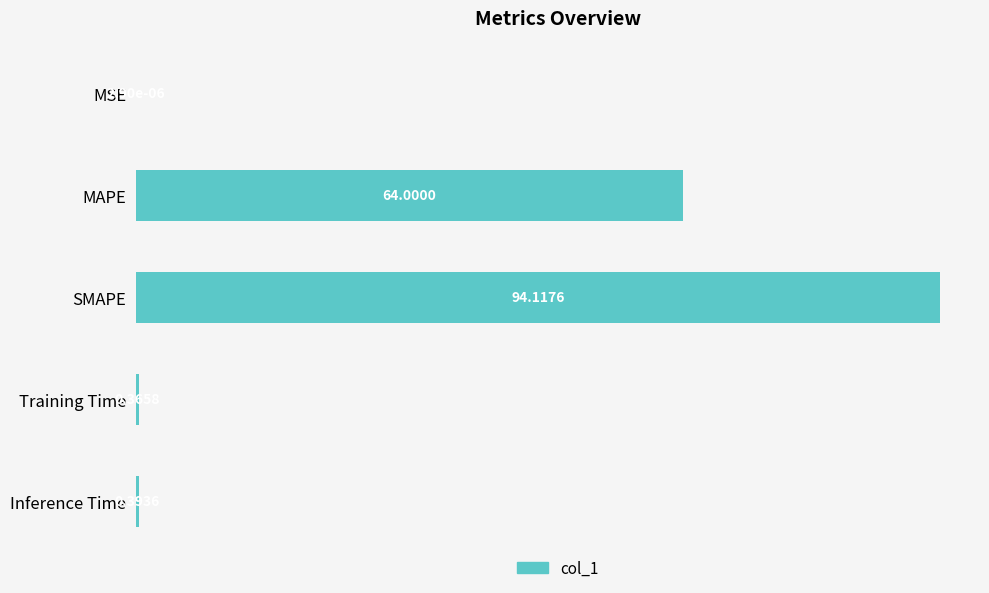

Between SMAPE and MSE, which is larger?

SMAPE